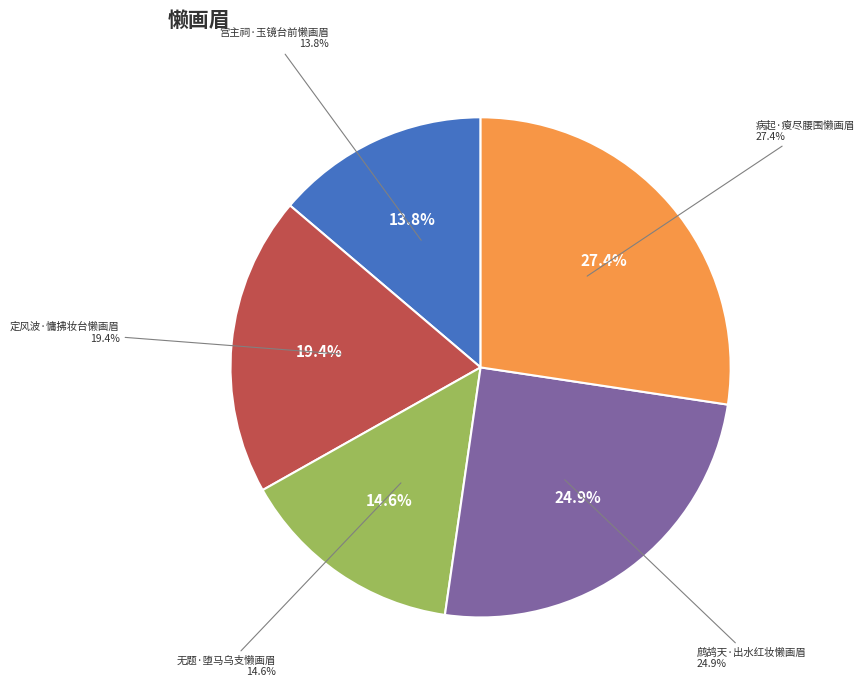

To the nearest percent, what is the average slice percentage?

20%